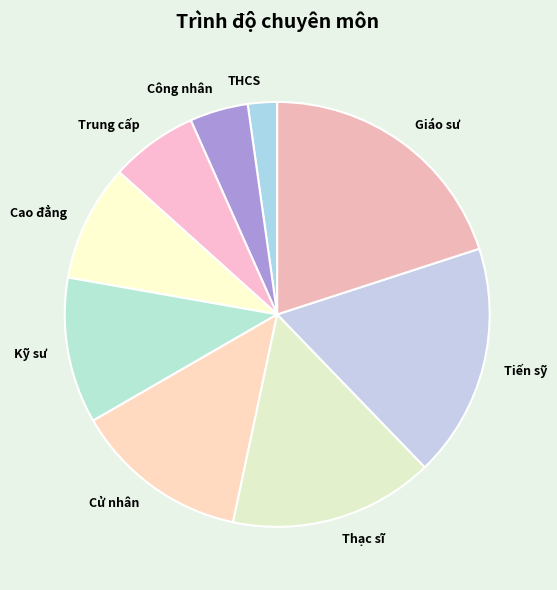

Combined, do THCS and Cử nhân account for over 50%?

No